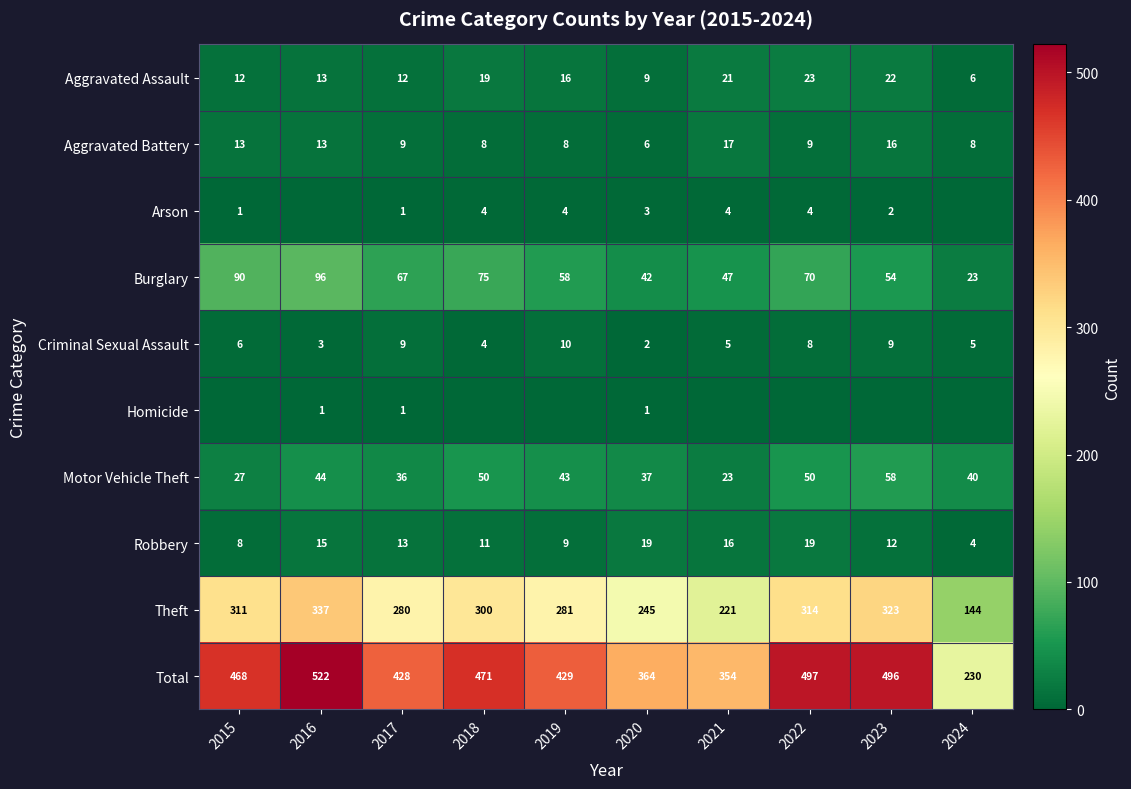

Which category has the lowest value in the Theft series?

2024